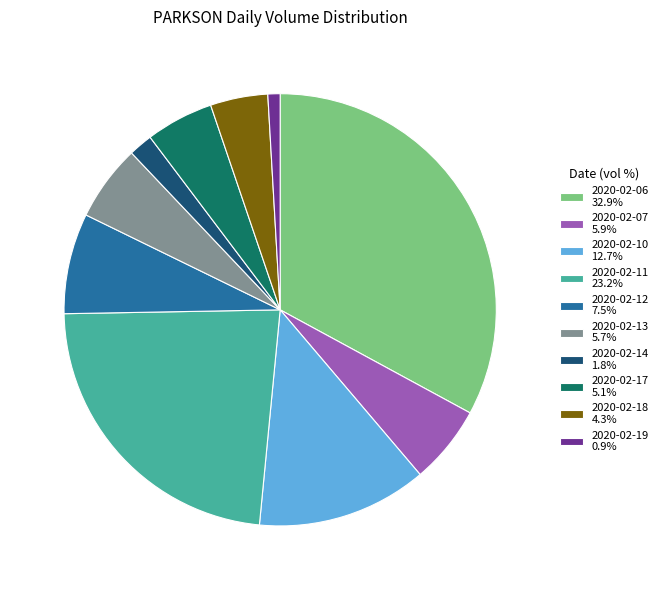

True or false: 2020-02-10 accounts for 26% of the total.

False